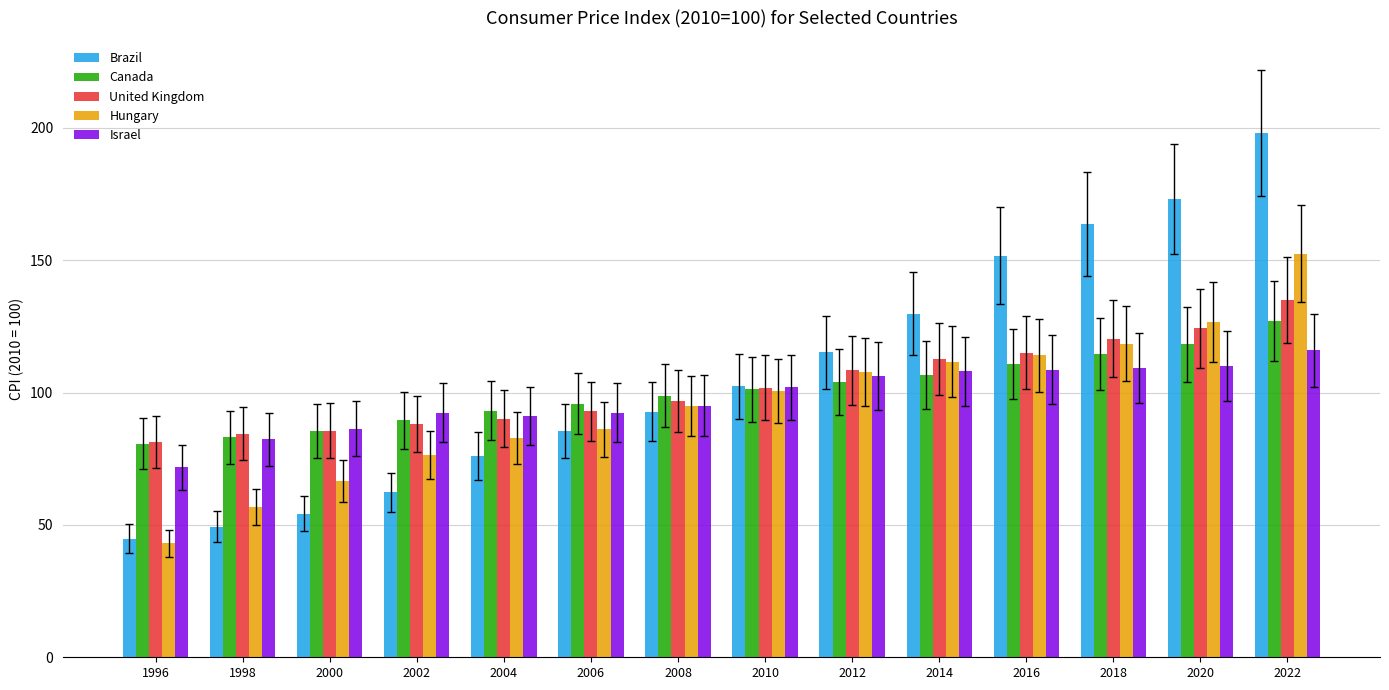

How many data points in United Kingdom are above 101?

7